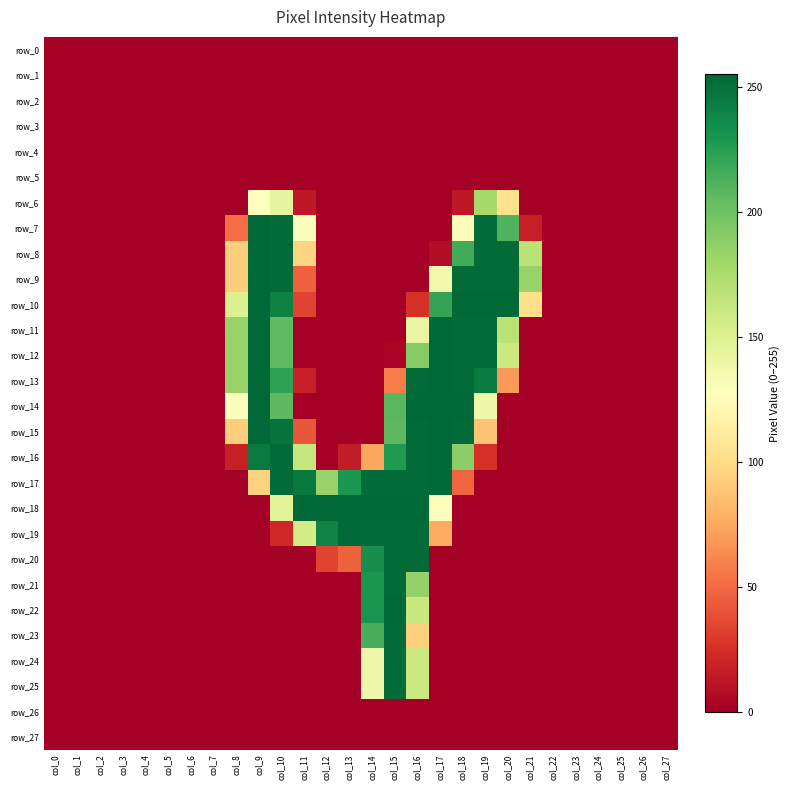

The row_26 series shows 0 at col_16. True or false?

True